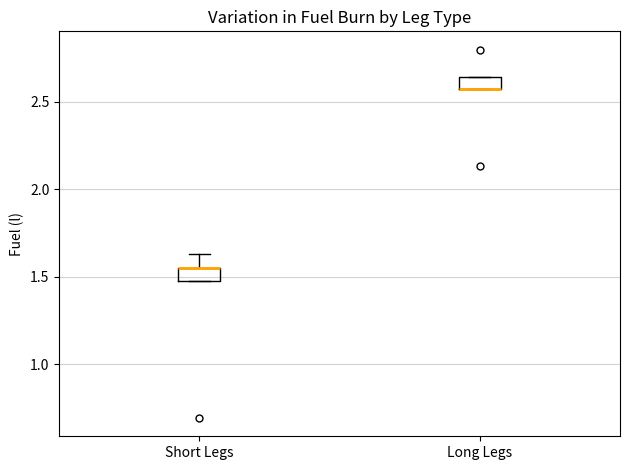

Where is the upper edge of the box for Short Legs on the y-axis? The values are not printed on the chart, so give them approximately, as read against the axis.

1.55